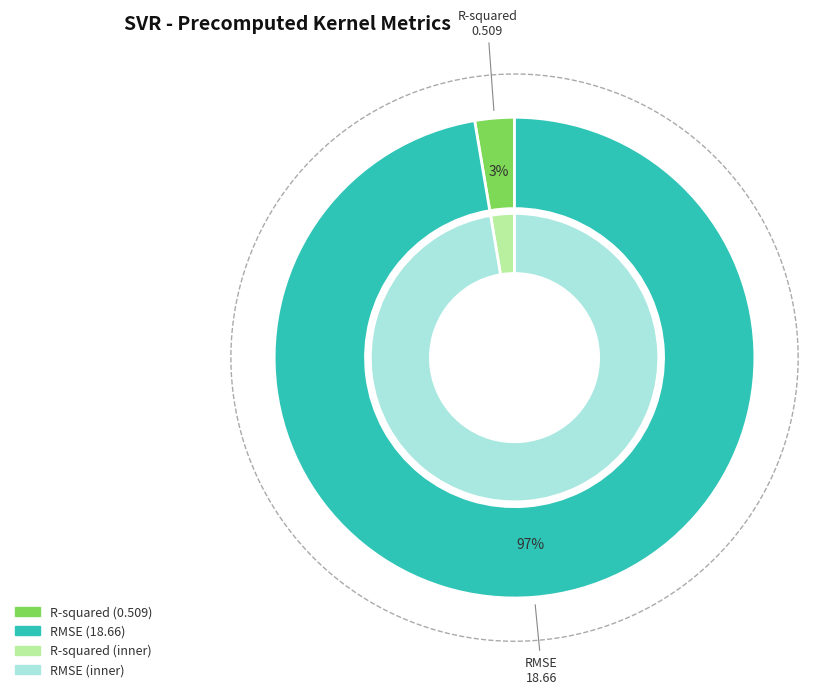

Rank the categories by value from highest to lowest.

RMSE, R-squared